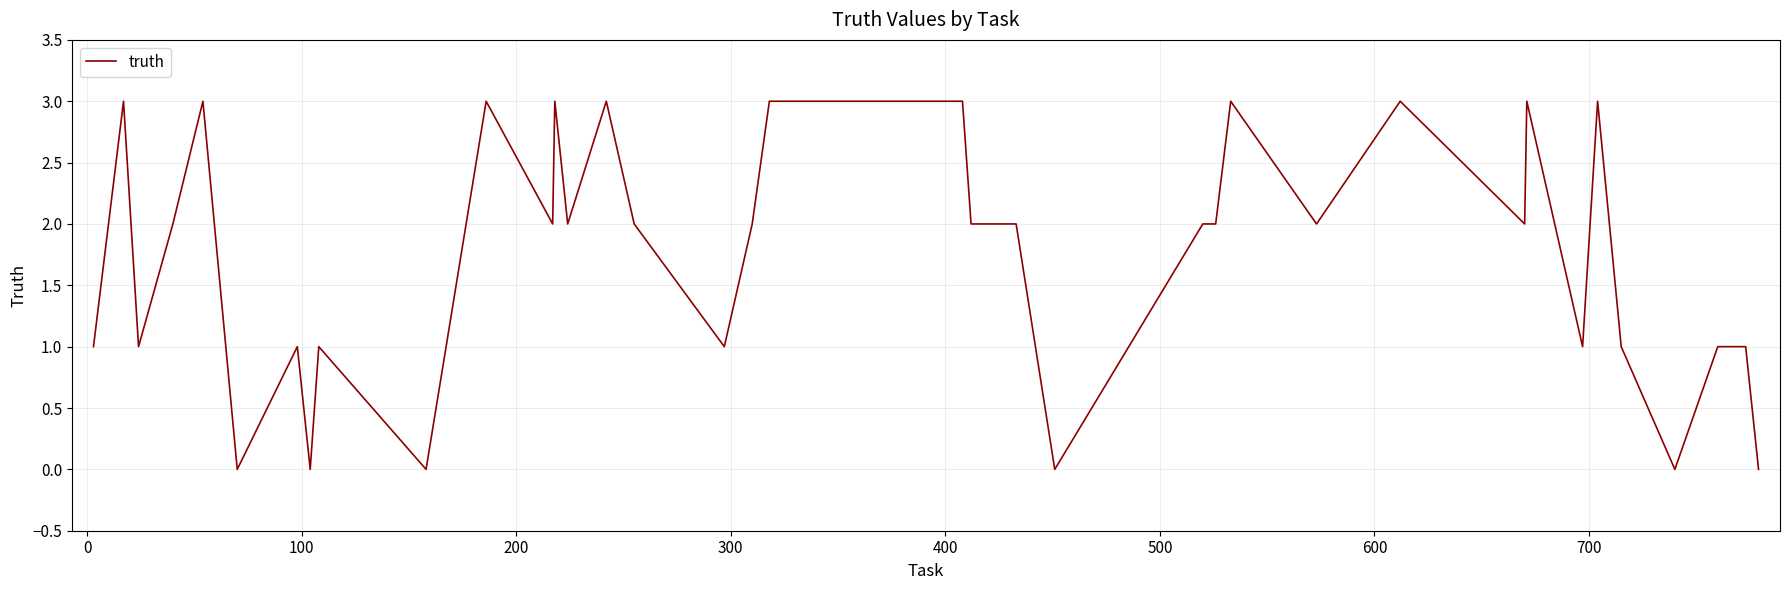

What is the greatest value displayed?

3